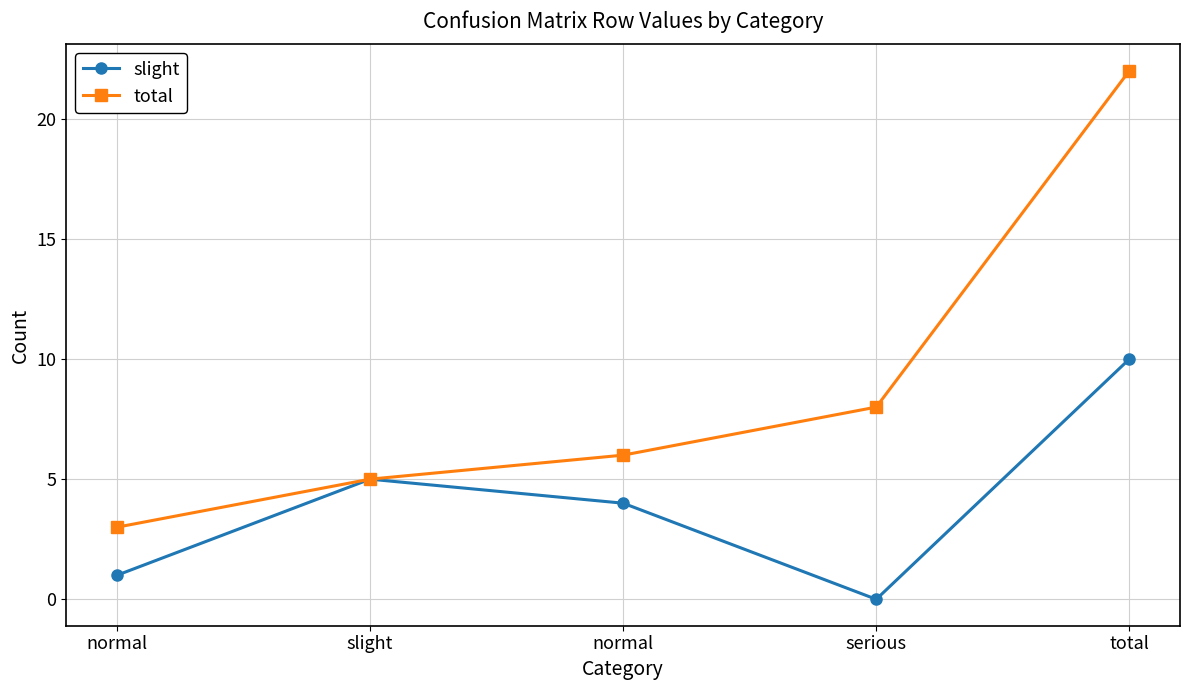

What is the sum of the slight values at normal and normal?

5